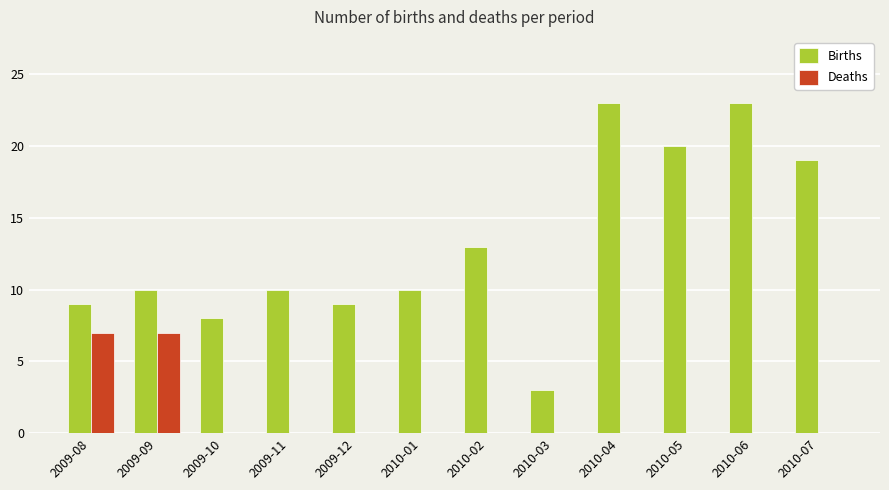

What is the sum of all Births values?

157